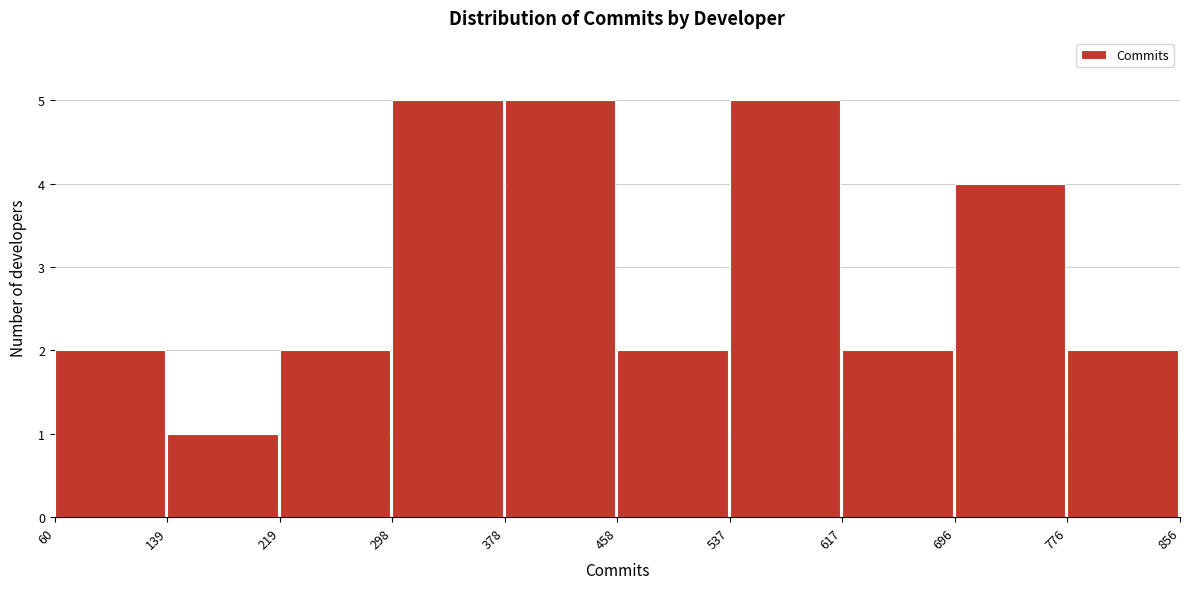

Reading left to right, transcribe this chart: for each bar, give the range it covers on the x-axis and its height. The values are not printed on the chart, so give them approximately, as read against the axis.

60 to 139: 2
139 to 219: 1
219 to 298: 2
298 to 378: 5
378 to 458: 5
458 to 537: 2
537 to 617: 5
617 to 696: 2
696 to 776: 4
776 to 856: 2